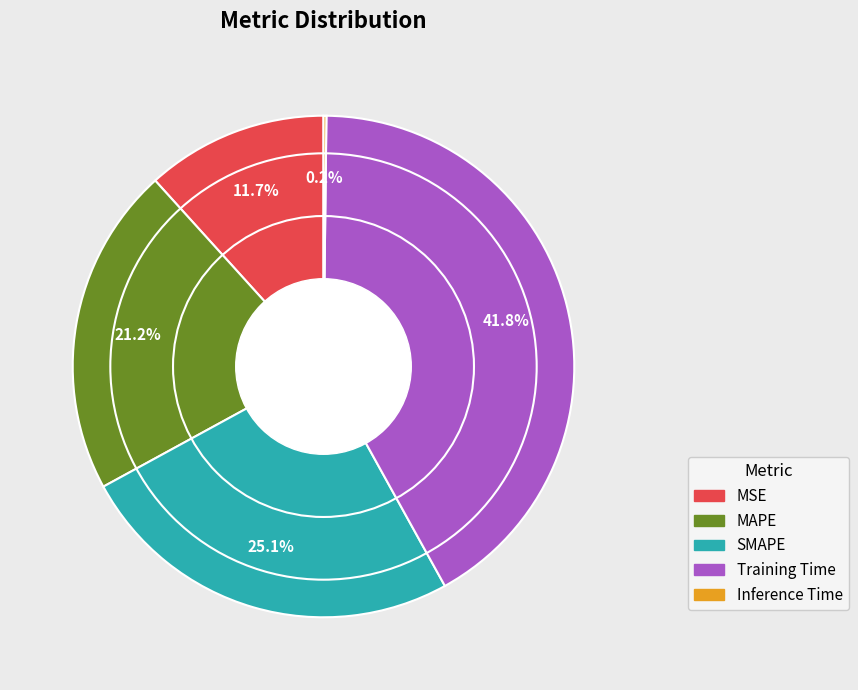

True or false: SMAPE accounts for 16% of the total.

False